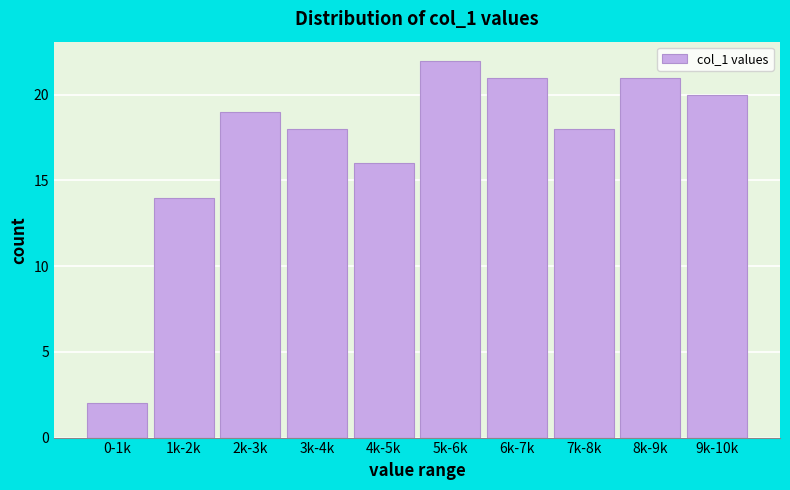

Reading left to right, extract all data points from this chart.

0-1k=2	1k-2k=14	2k-3k=19	3k-4k=18	4k-5k=16	5k-6k=22	6k-7k=21	7k-8k=18	8k-9k=21	9k-10k=20